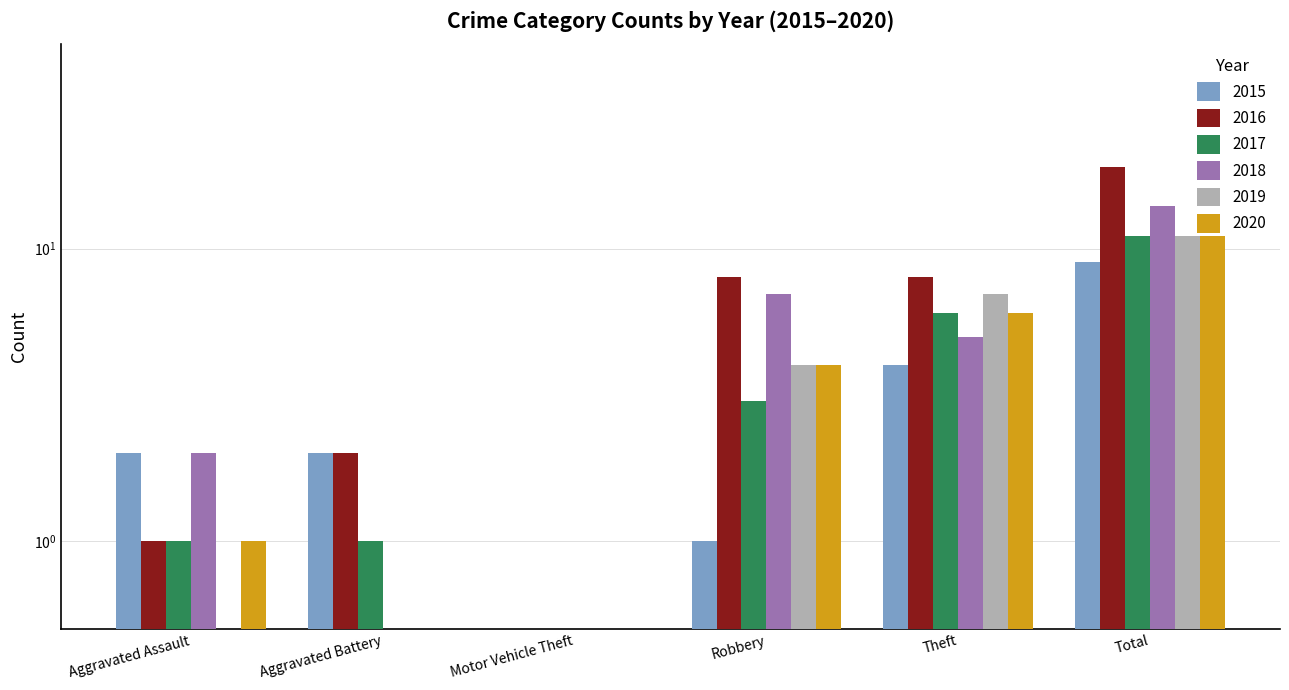

The 2017 series shows 3.0 at Robbery. True or false?

True